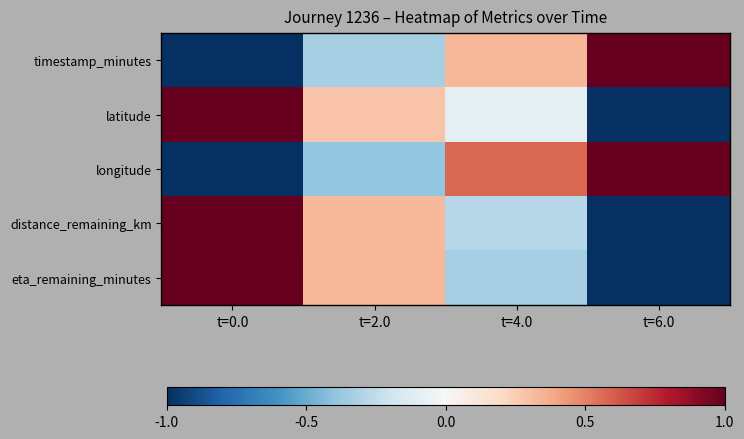

What is the total value across all series at t=4.0?

0.2